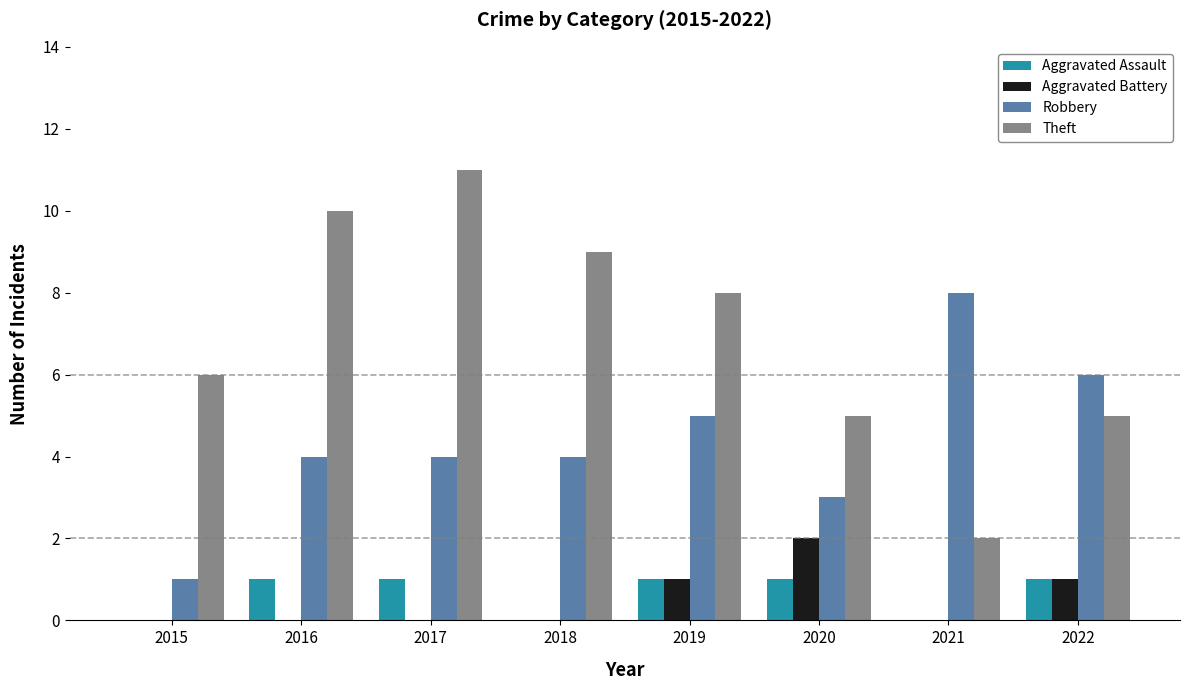

How many distinct data groups are displayed?

4